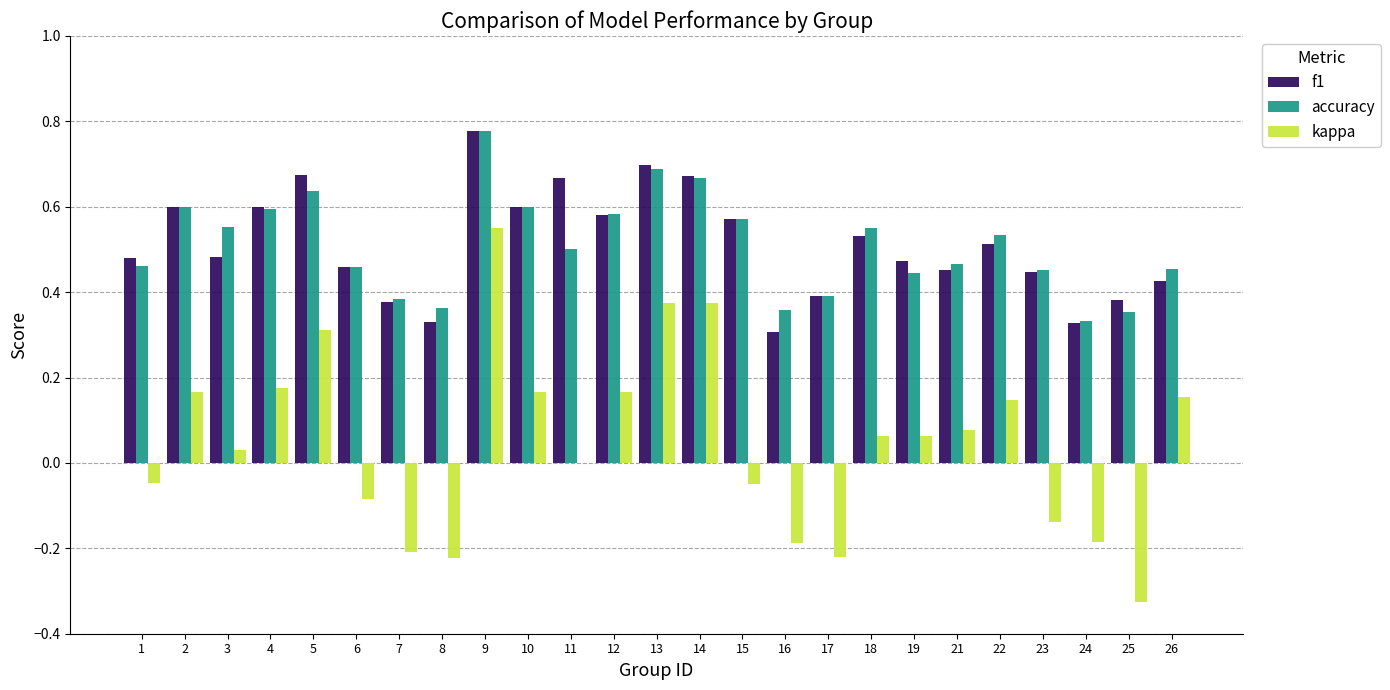

Which label corresponds to the largest value in the chart?

9